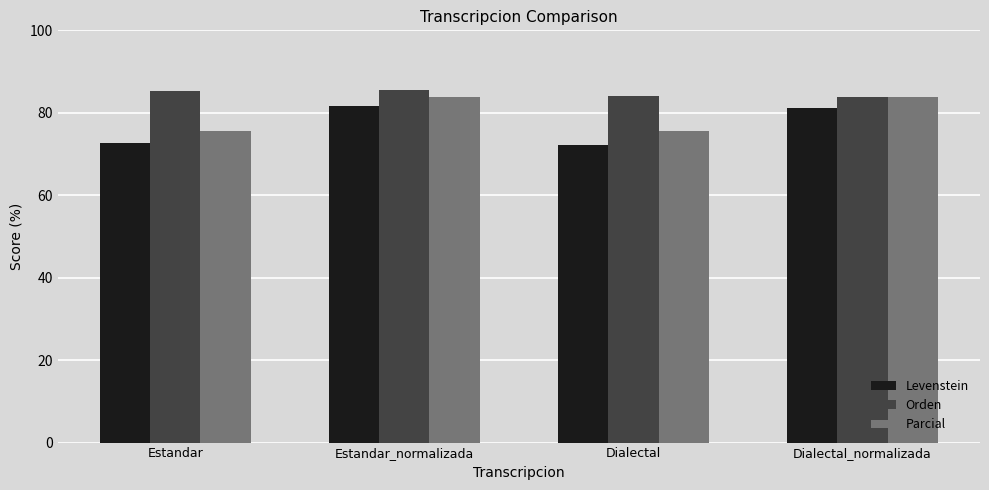

The Orden series shows 85.5 at Estandar_normalizada. True or false?

True